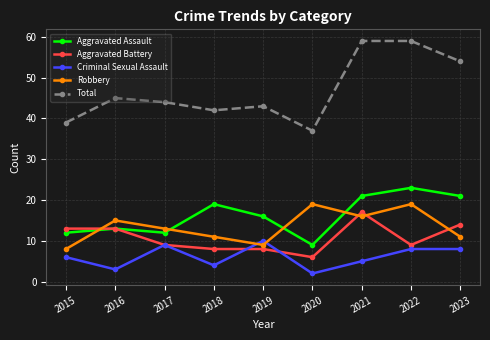

What is the approximate value of Criminal Sexual Assault at 2016?

3